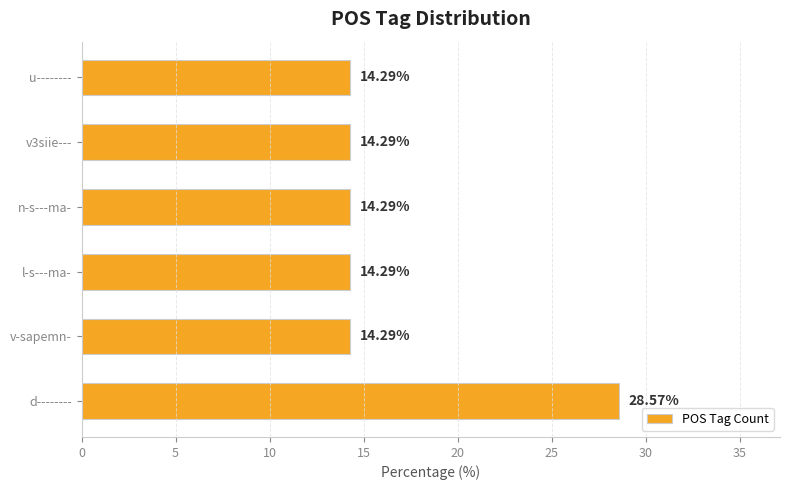

Between n-s---ma- and d--------, which is larger?

d--------